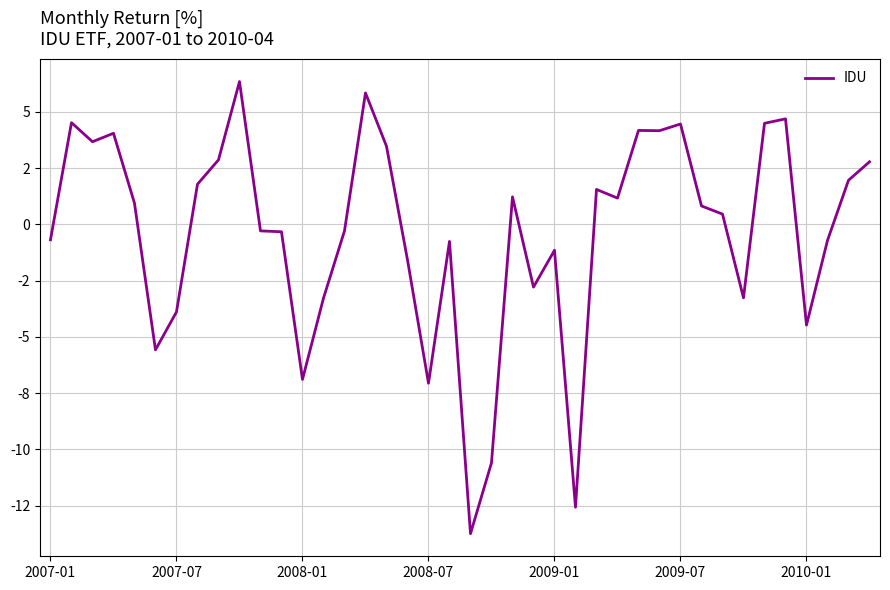

Is this an area chart (filled region under the line)?

No